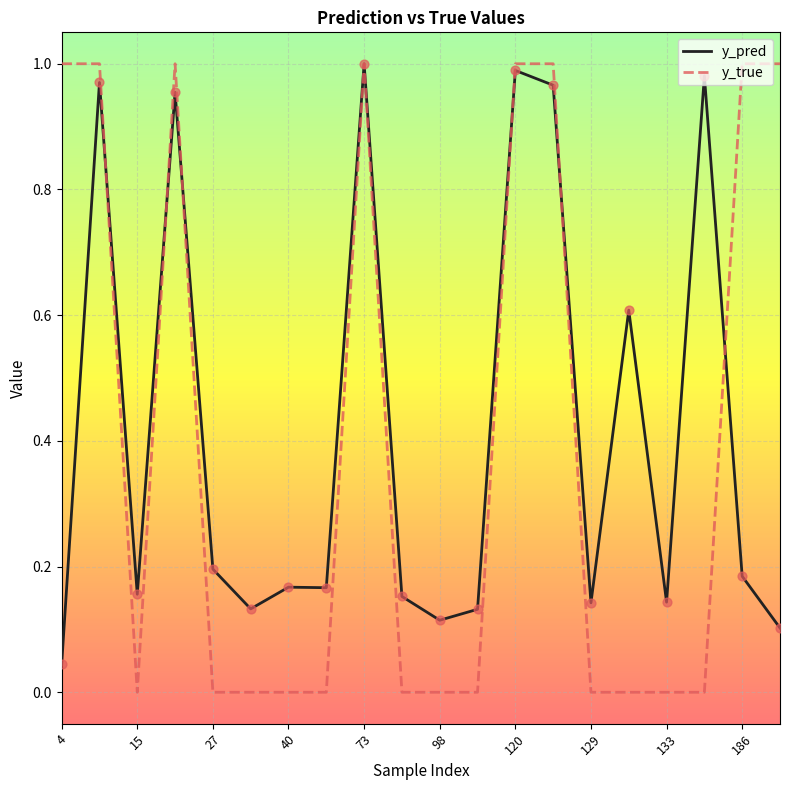

Which series has the largest range (max minus min)?

y_true